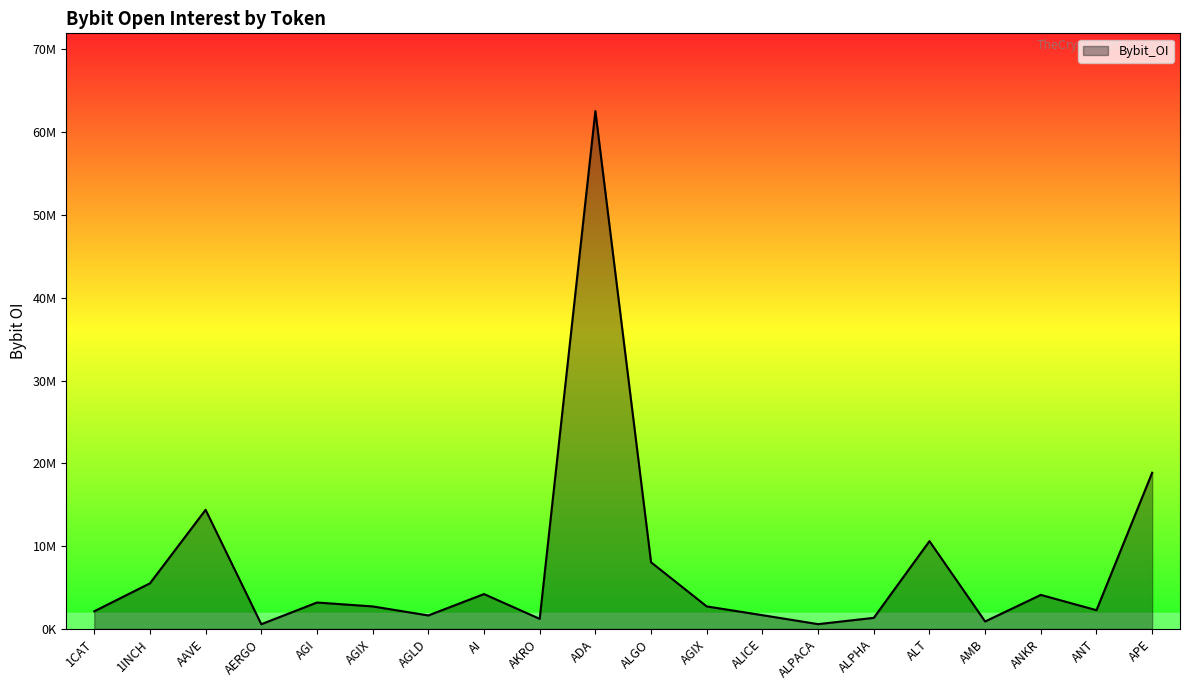

Is this an area chart (filled region under the line)?

Yes